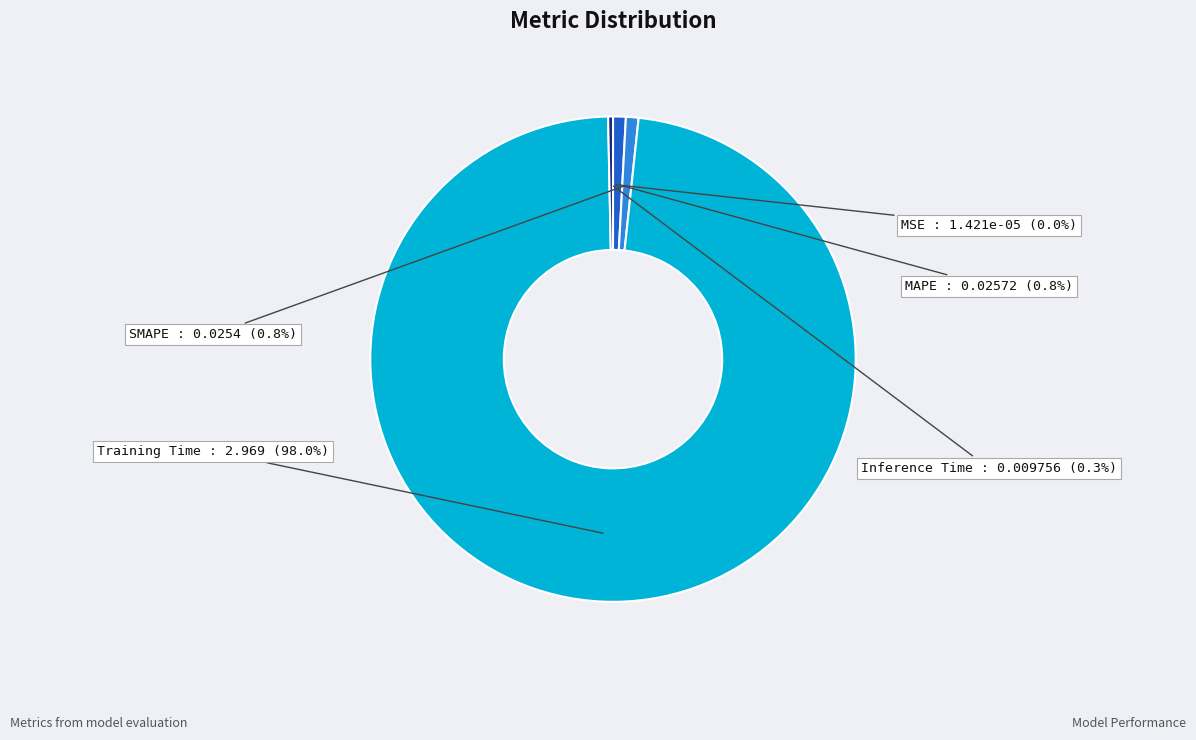

To the nearest percent, what is the difference between the largest and smallest slice percentages?

98%